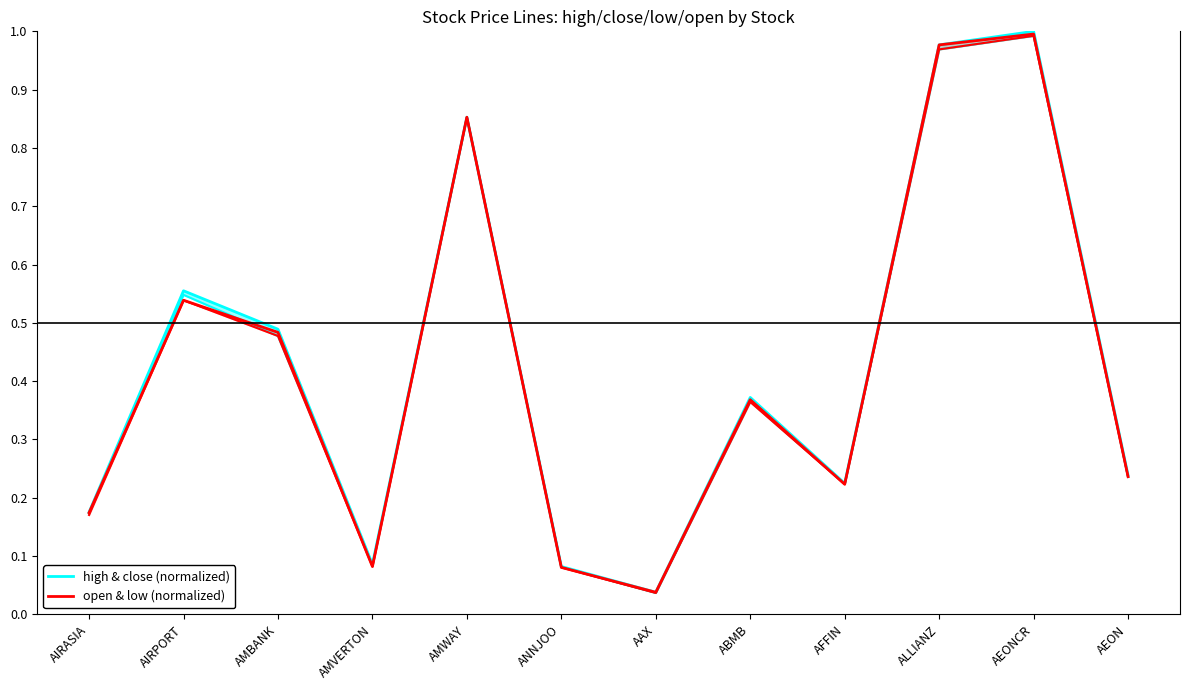

At which category is the sum across all series the highest?

AEONCR